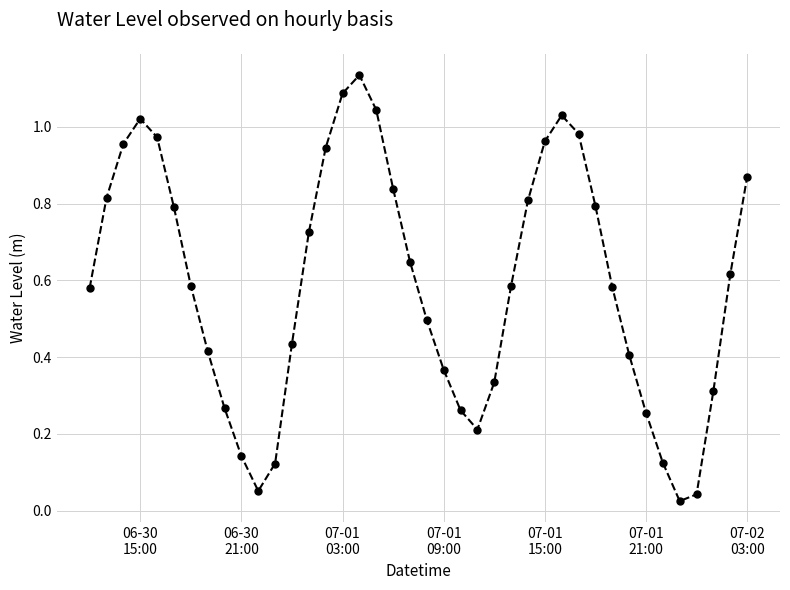

Is this an area chart (filled region under the line)?

No